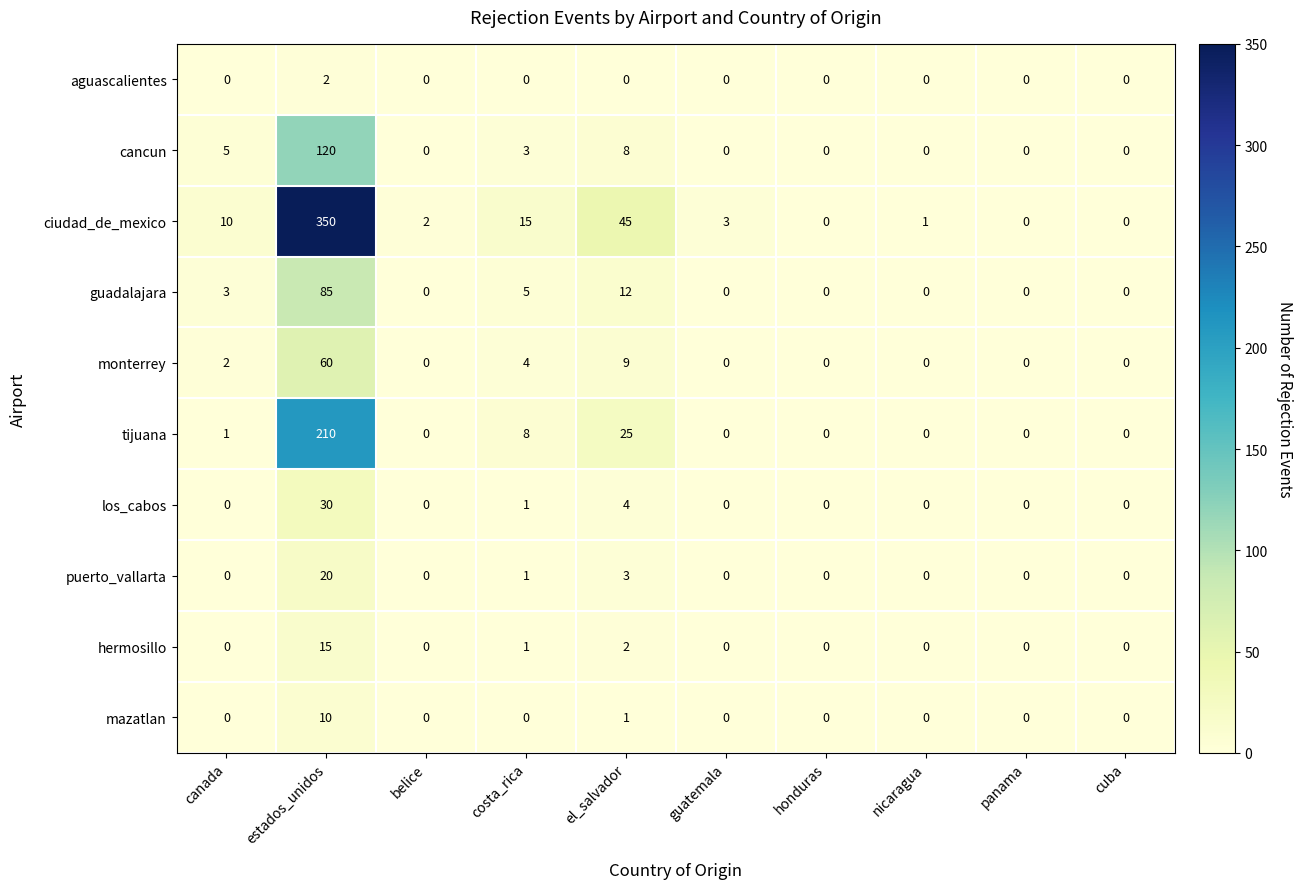

What is the total value across all series at nicaragua?

1